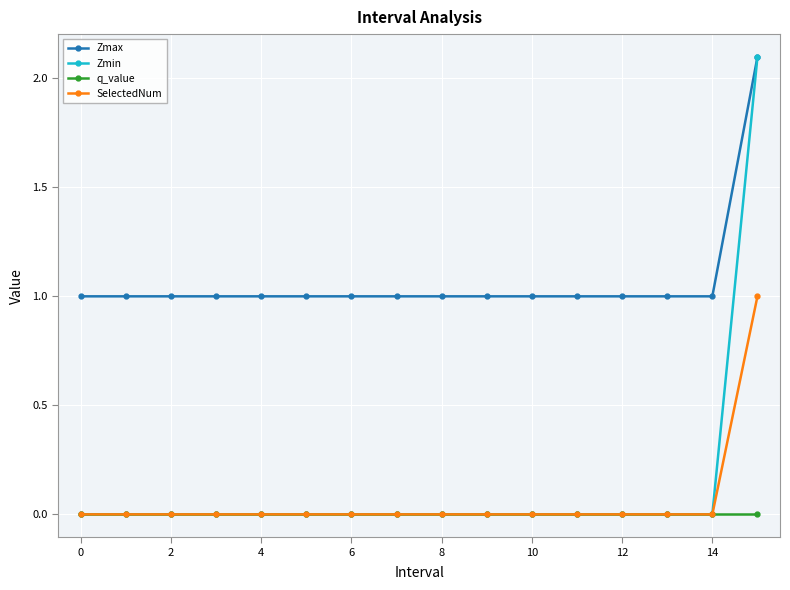

Which series has the largest range (max minus min)?

Zmin